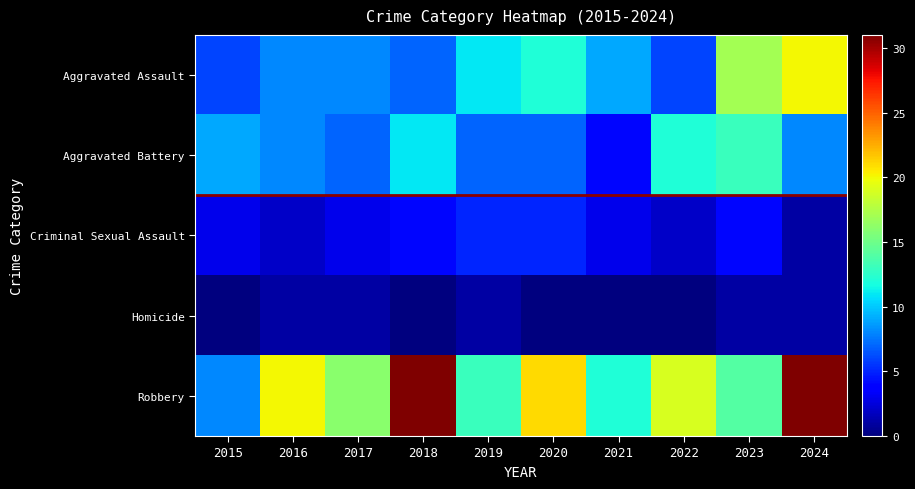

At how many categories does at least one series exceed 17?

5